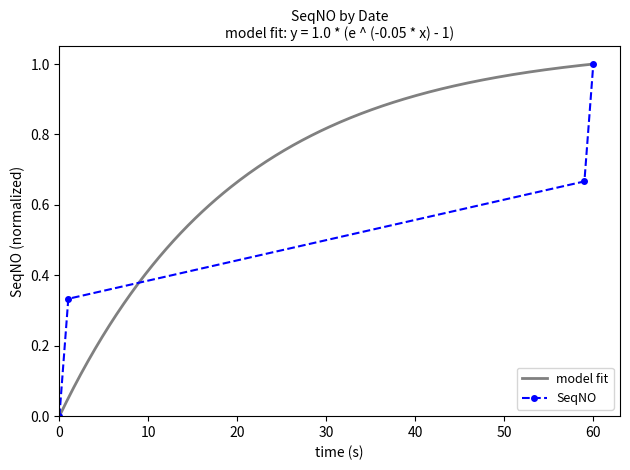

What is the maximum value for SeqNO?

1.0